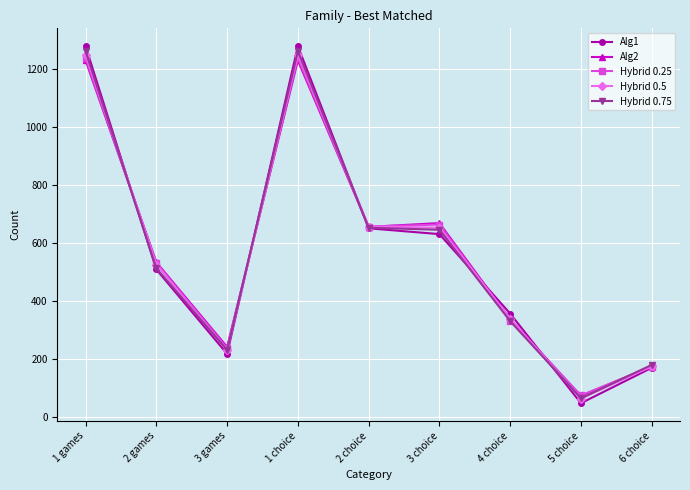

True or false: Alg2 and Alg1 intersect in this chart.

True